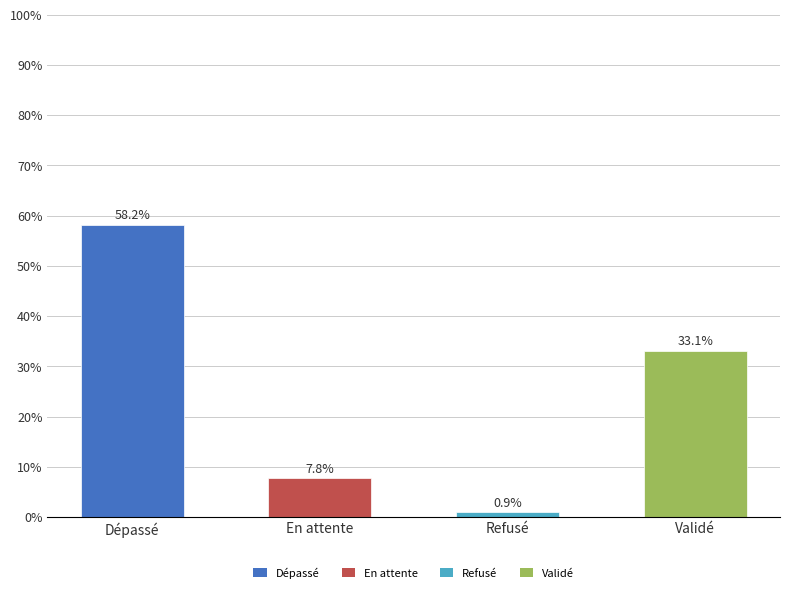

What is the label of the 1st bar from the right?

Validé